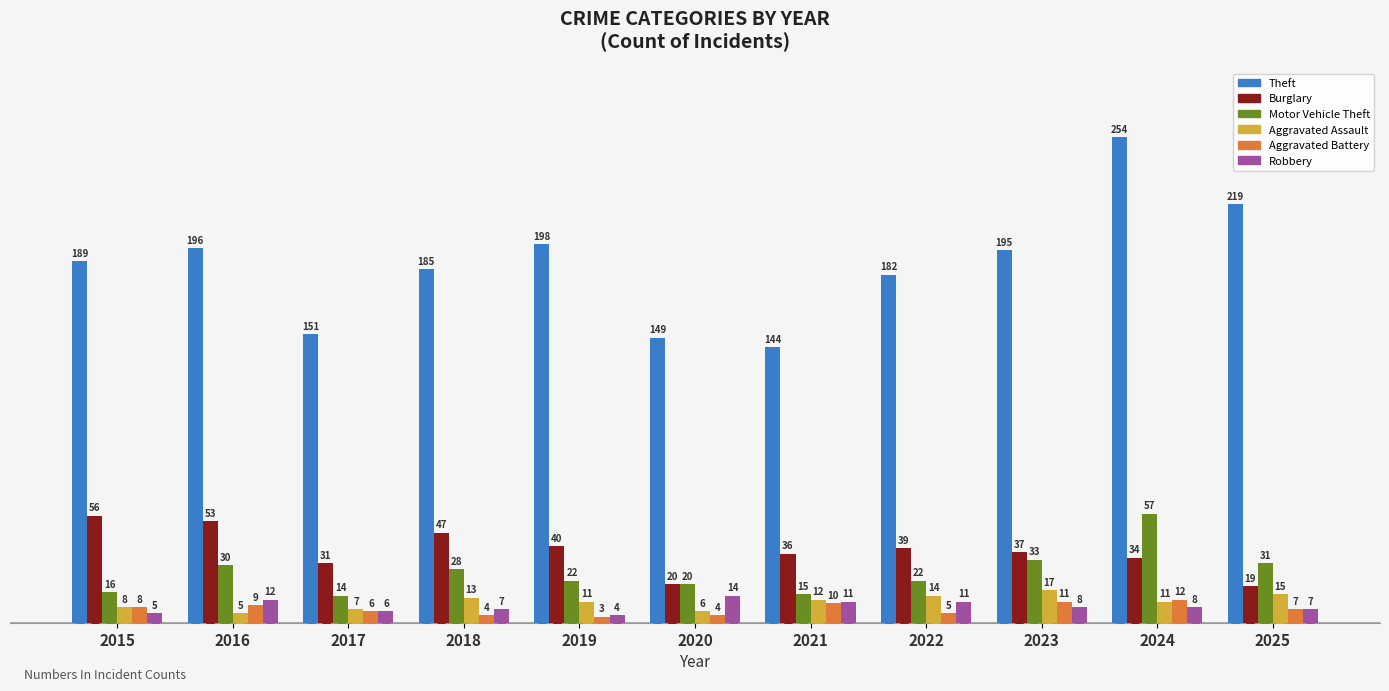

What is the difference between the maximum and second lowest values in the Aggravated Battery series?

8